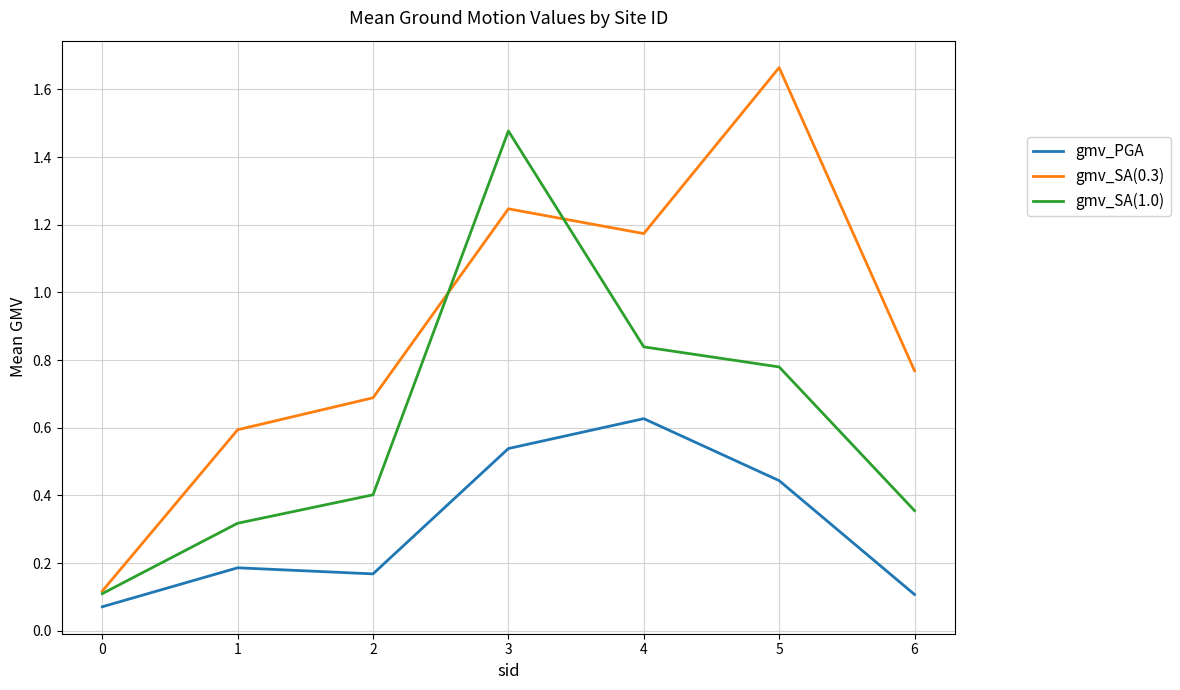

Is the value of gmv_PGA at 6 greater than the value of gmv_SA(1.0) at 2?

No